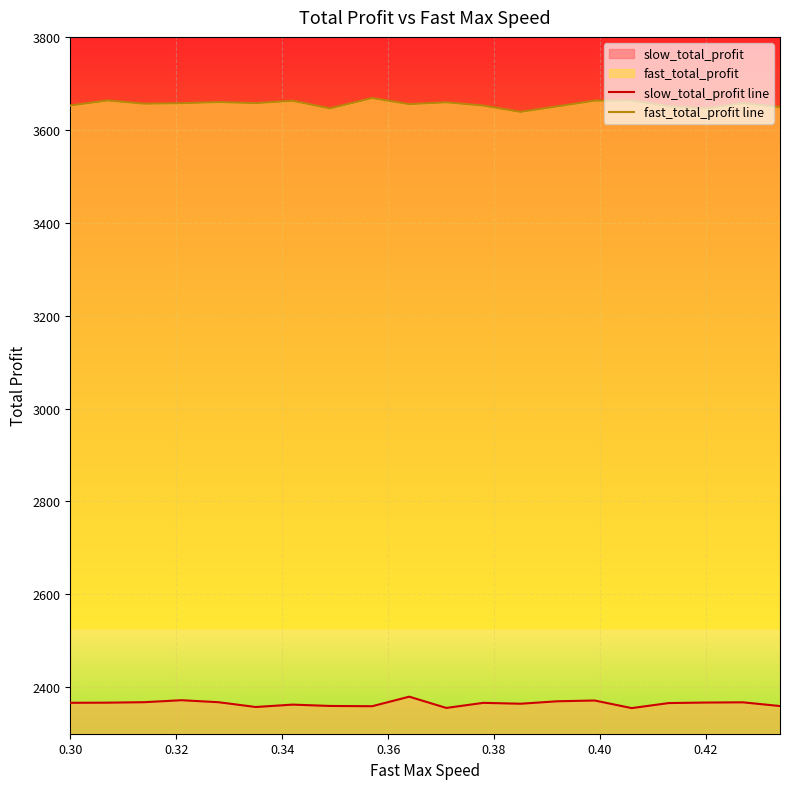

At how many categories does at least one series exceed 3317?

20